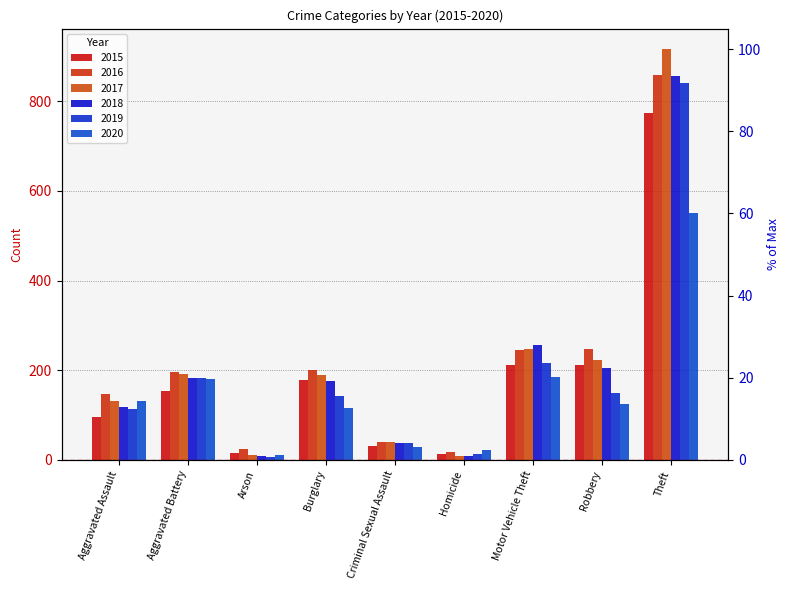

At which label does 2018 first exceed 176?

Aggravated Battery